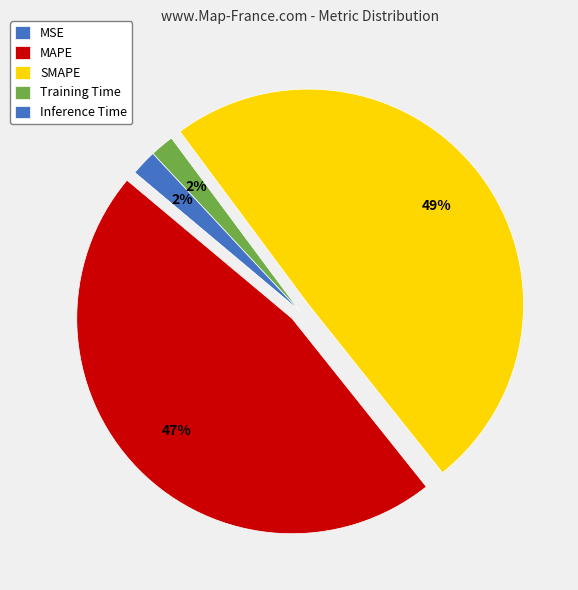

To the nearest percent, what is the difference between the largest and smallest slice percentages?

49%